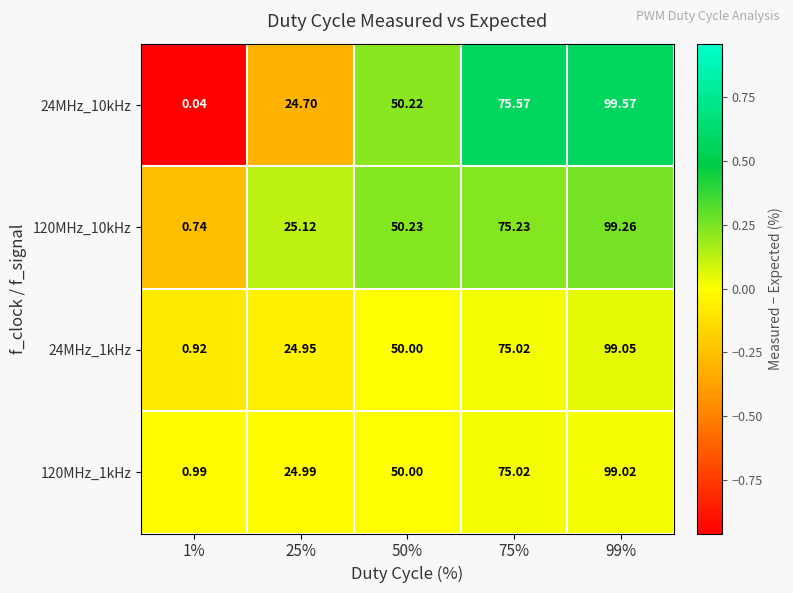

Is the value of 24MHz_10kHz at 75% greater than the value of 120MHz_1kHz at 99%?

No